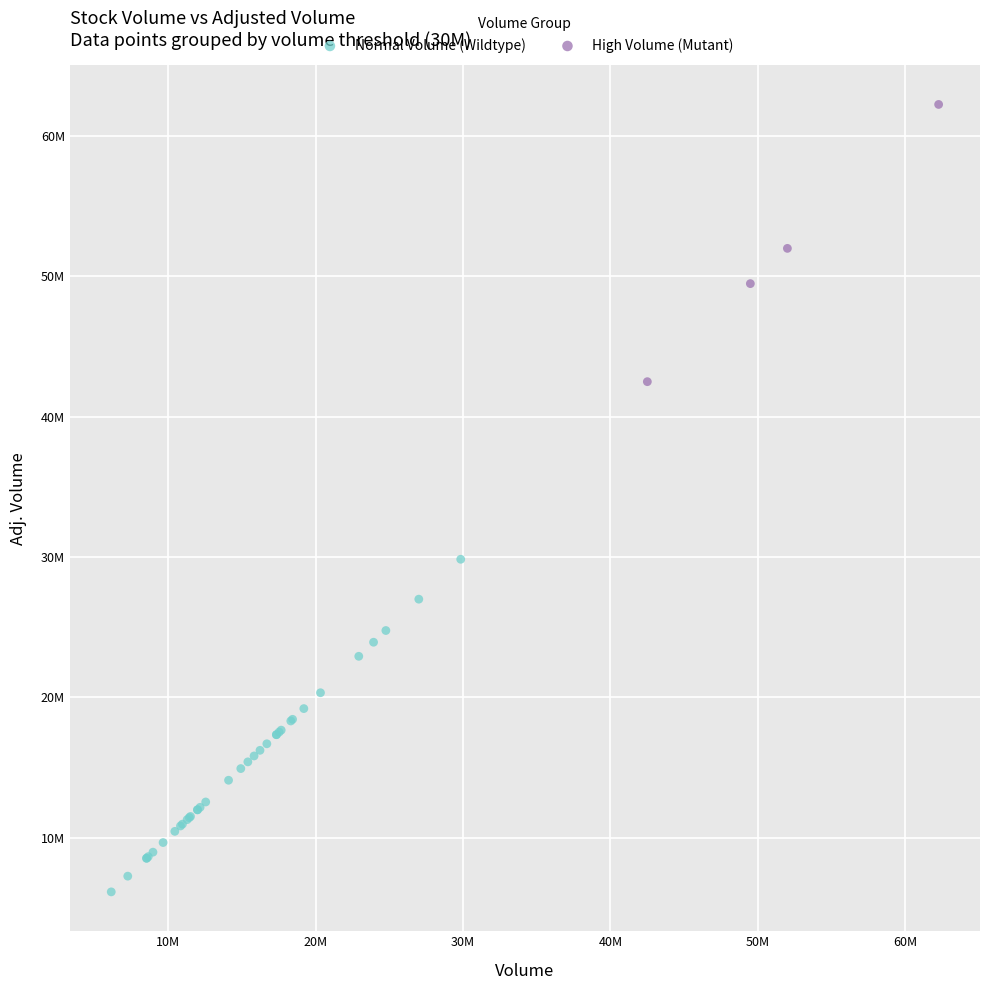

What are all the series names shown in the legend?

Normal Volume (Wildtype), High Volume (Mutant)